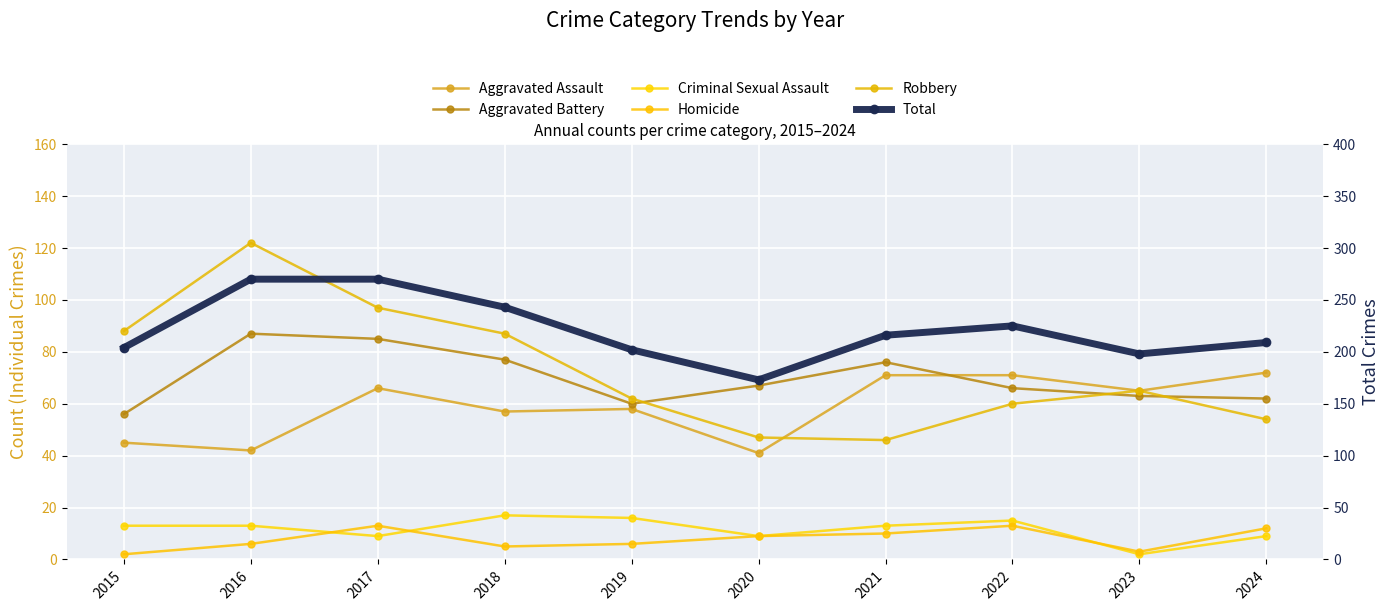

Reading right to left, transcribe all the data shown in this chart.

Aggravated Assault: 72	65	71	71	41	58	57	66	42	45
Aggravated Battery: 62	63	66	76	67	60	77	85	87	56
Criminal Sexual Assault: 9	2	15	13	9	16	17	9	13	13
Homicide: 12	3	13	10	9	6	5	13	6	2
Robbery: 54	65	60	46	47	62	87	97	122	88
Total: 209	198	225	216	173	202	243	270	270	204